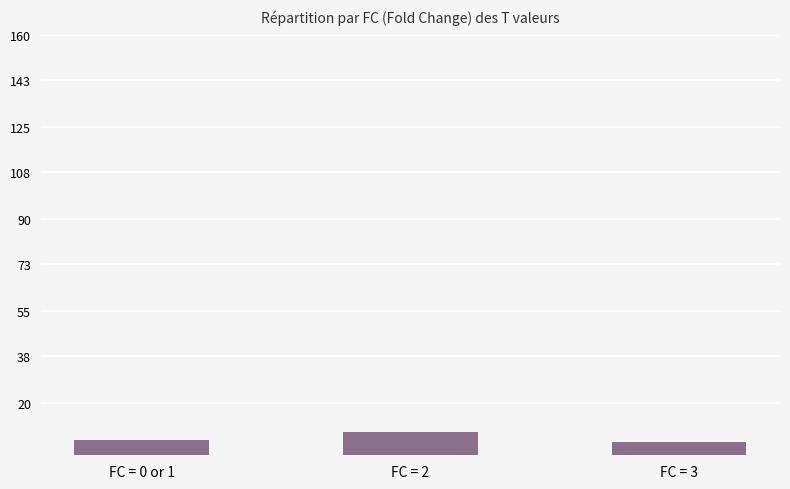

What is the label of the 2nd bar from the left?

FC = 2